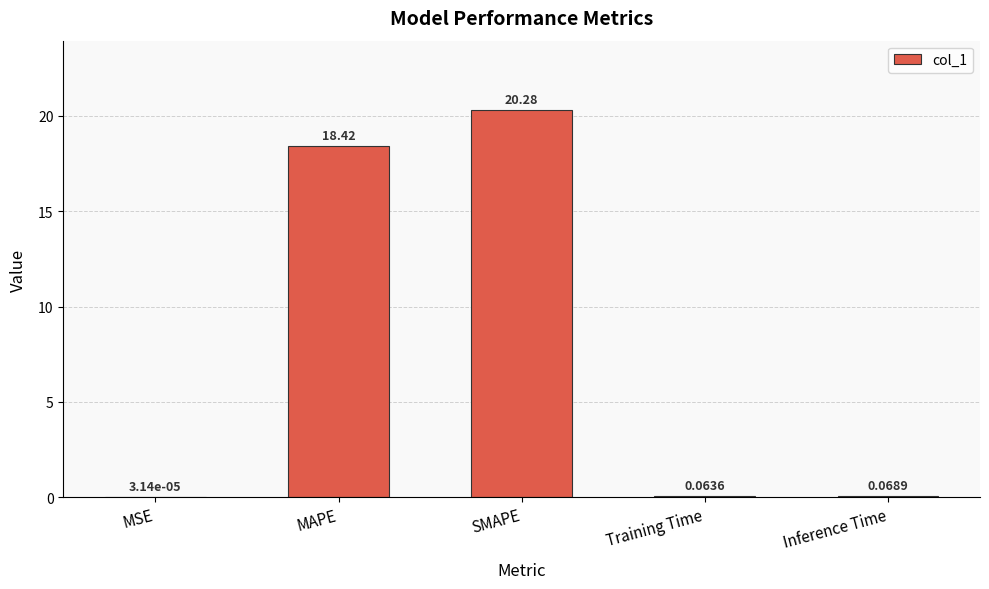

How many distinct data groups are displayed?

1